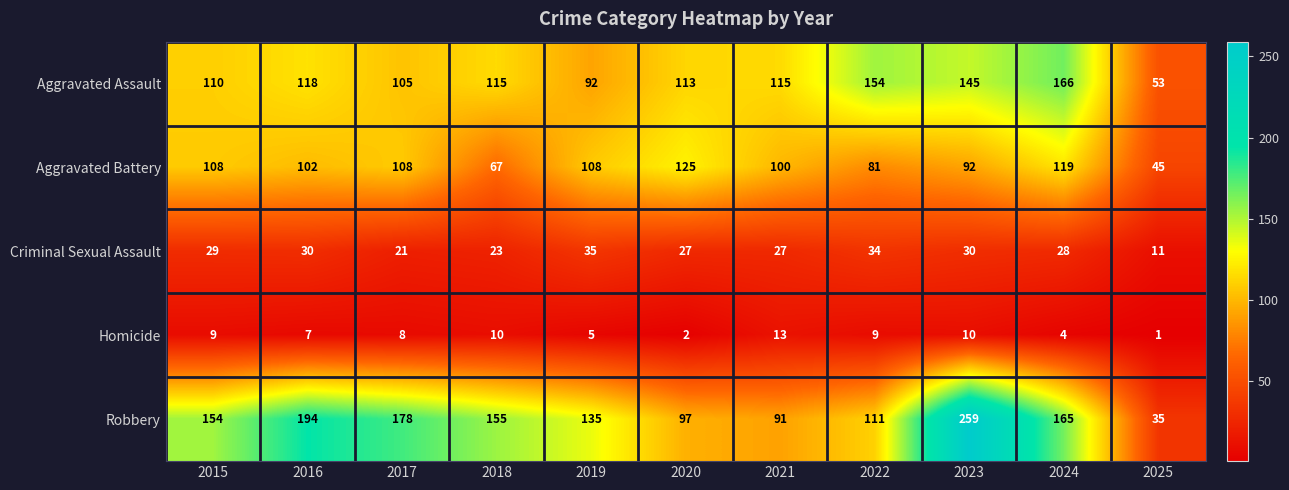

What is the total value across all series at 2019?

375